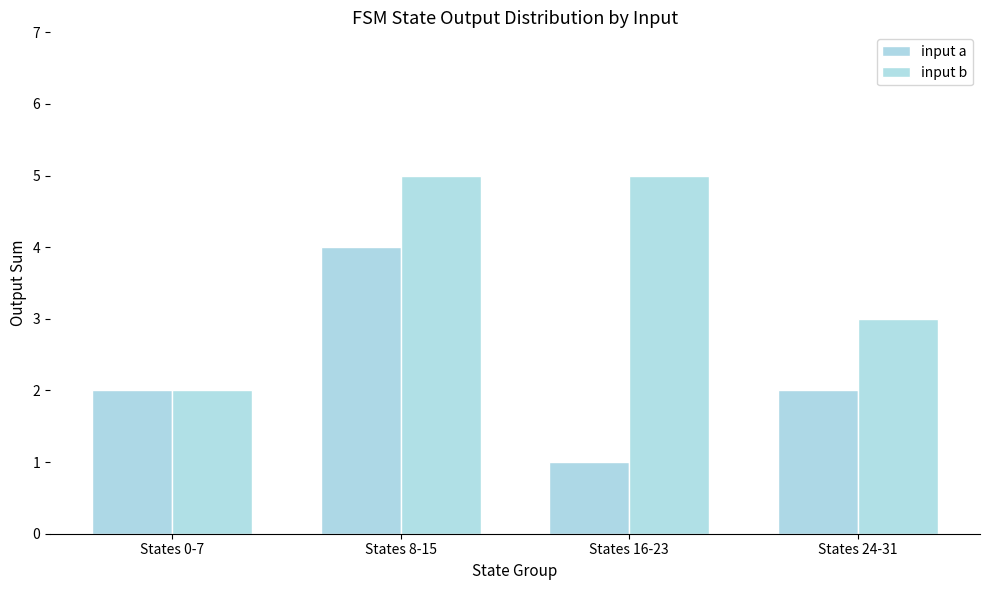

What is the difference between the highest and lowest values at States 16-23?

4